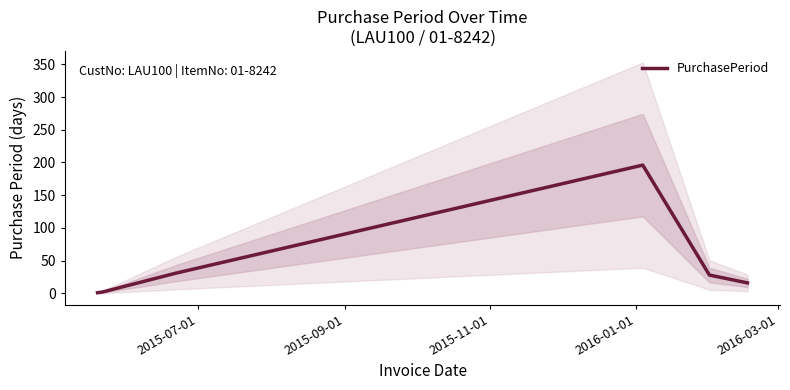

What is the maximum value for PurchasePeriod?

196